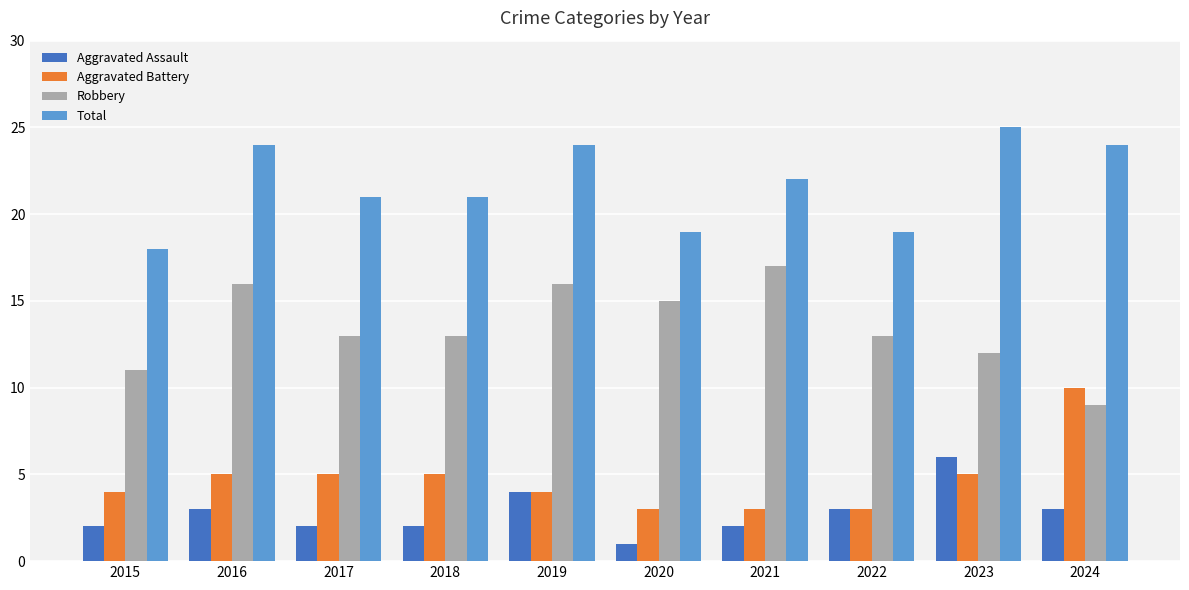

What is the total value across all series at 2015?

35